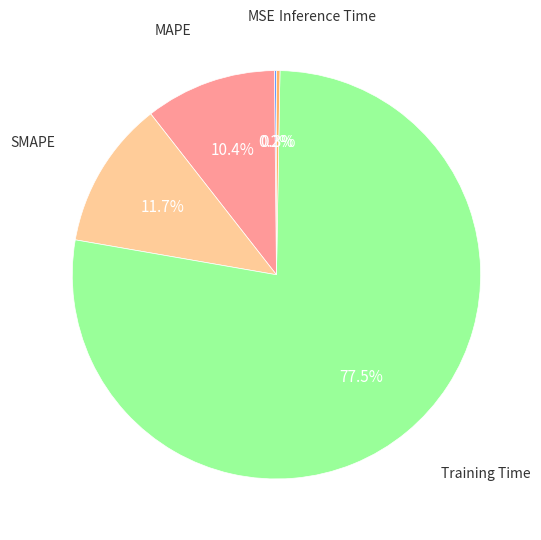

Does any single category account for the majority?

Yes